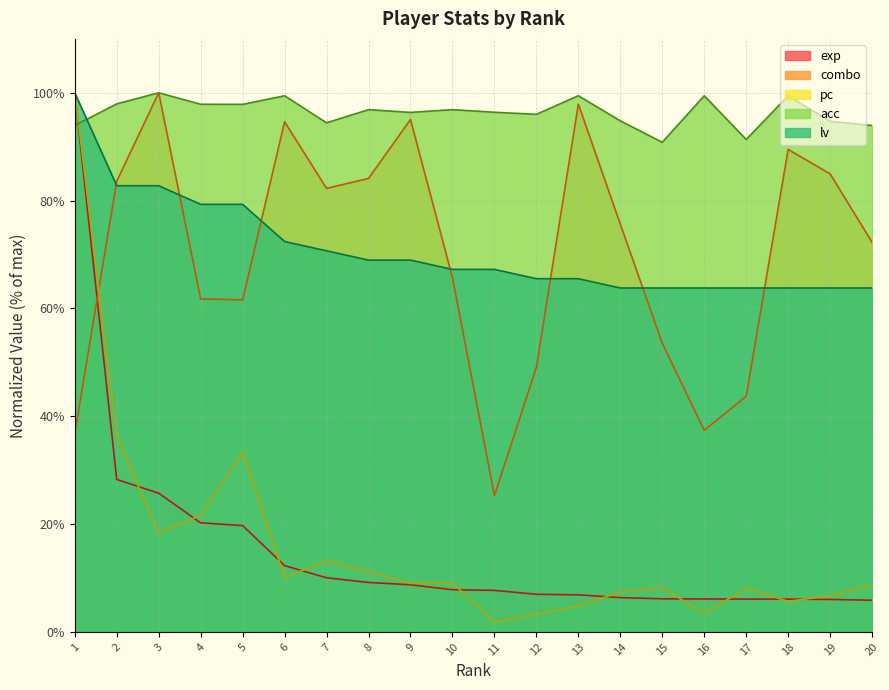

Reading right to left, what are all the values shown in this chart?

exp: 20=5.9	19=6.0	18=6.1	17=6.1	16=6.1	15=6.1	14=6.4	13=6.9	12=7.0	11=7.7	10=7.8	9=8.7	8=9.2	7=10.0	6=12.3	5=19.7	4=20.2	3=25.7	2=28.3	1=100.0
combo: 20=72.3	19=85.0	18=89.5	17=43.7	16=37.4	15=53.5	14=75.6	13=97.9	12=49.1	11=25.3	10=65.7	9=95.0	8=84.1	7=82.3	6=94.6	5=61.6	4=61.8	3=100.0	2=83.6	1=36.8
pc: 20=8.8	19=6.7	18=5.7	17=8.1	16=3.5	15=8.2	14=7.4	13=4.8	12=3.3	11=1.8	10=9.1	9=9.0	8=11.2	7=13.2	6=10.1	5=33.3	4=21.6	3=18.3	2=36.3	1=100.0
acc: 20=93.9	19=94.7	18=99.4	17=91.3	16=99.4	15=90.8	14=94.8	13=99.5	12=96.0	11=96.4	10=96.9	9=96.4	8=96.9	7=94.4	6=99.4	5=97.9	4=97.9	3=100.0	2=97.9	1=93.9
lv: 20=63.8	19=63.8	18=63.8	17=63.8	16=63.8	15=63.8	14=63.8	13=65.5	12=65.5	11=67.2	10=67.2	9=69.0	8=69.0	7=70.7	6=72.4	5=79.3	4=79.3	3=82.8	2=82.8	1=100.0